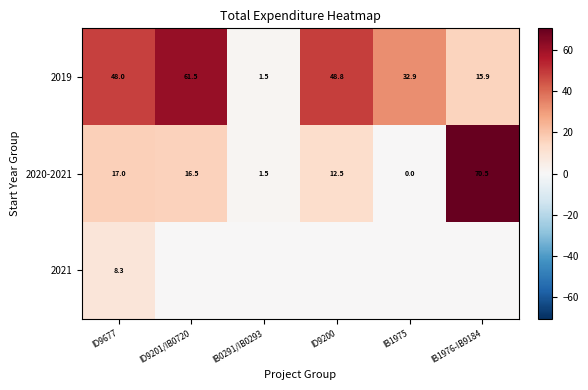

Count the number of categories in the chart.

6